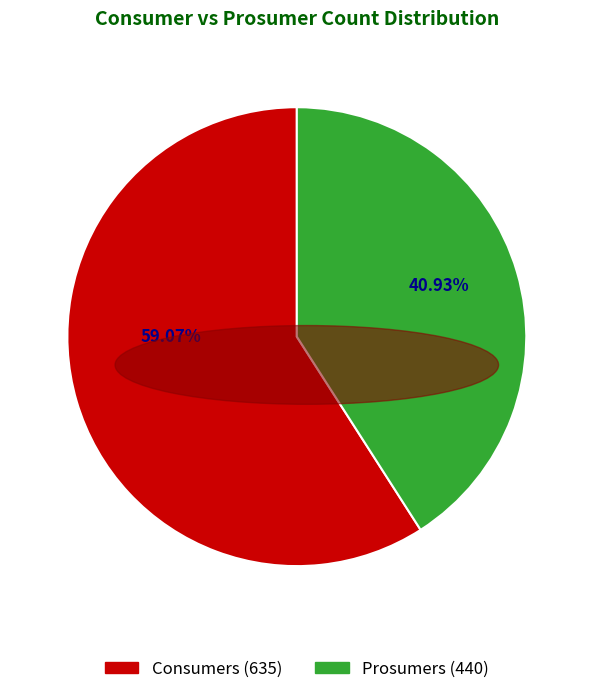

Which has a higher value, Prosumers or Consumers?

Consumers